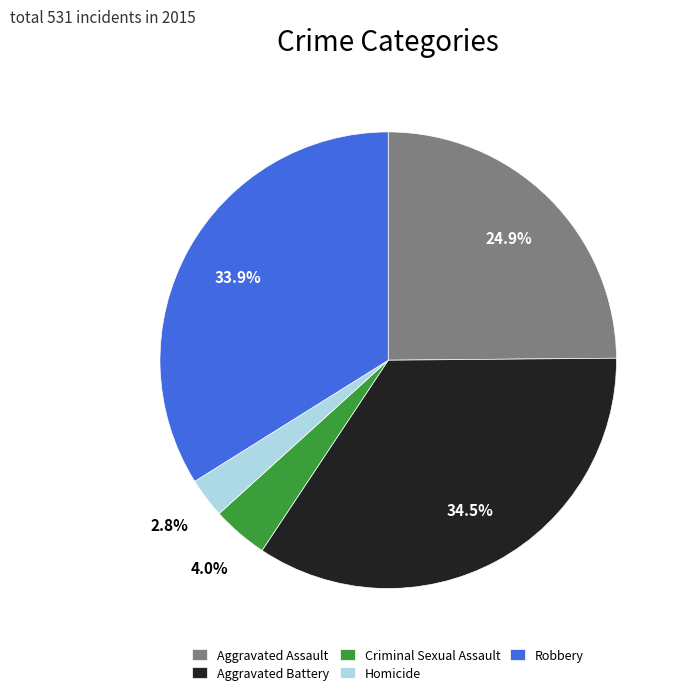

Between Robbery and Criminal Sexual Assault, which is larger?

Robbery